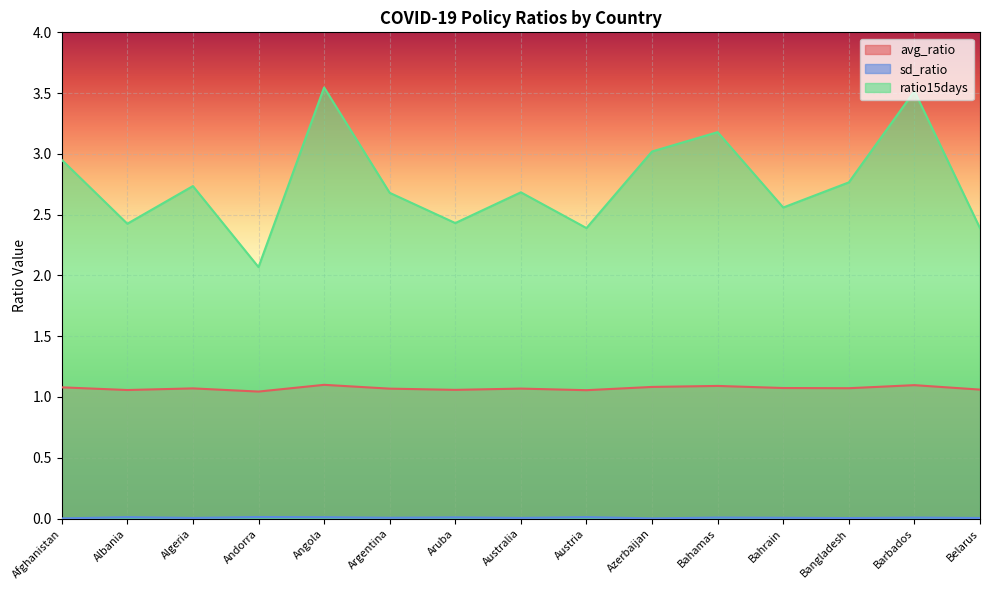

Rank the series by their maximum value, from lowest to highest.

sd_ratio, avg_ratio, ratio15days